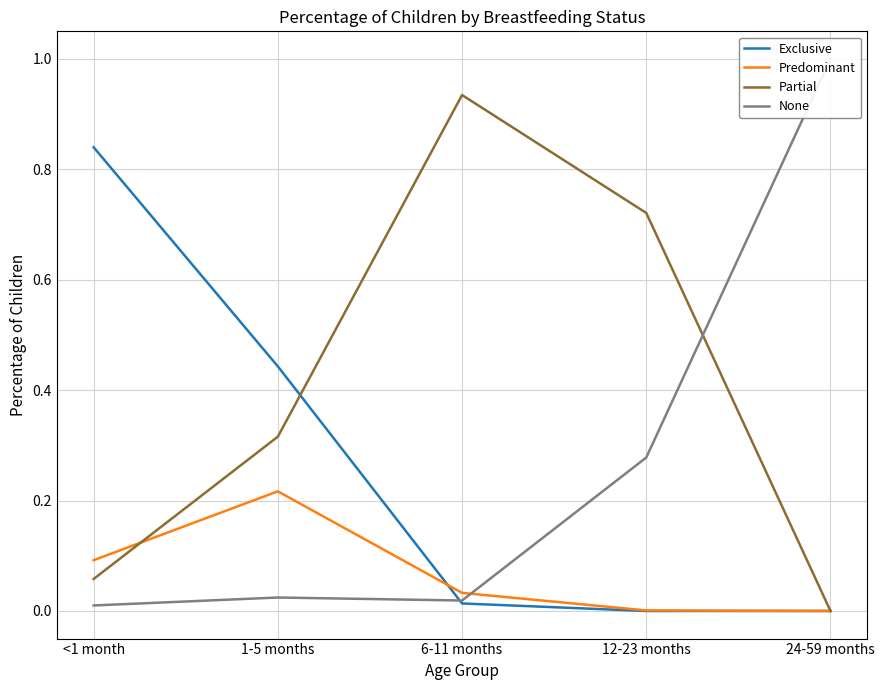

How many intersections are there between Predominant and None?

1